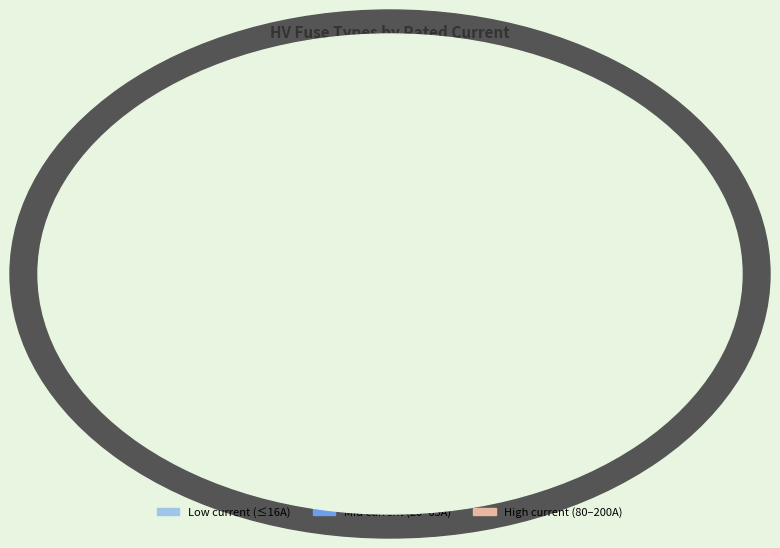

Is there a majority slice in this chart?

No